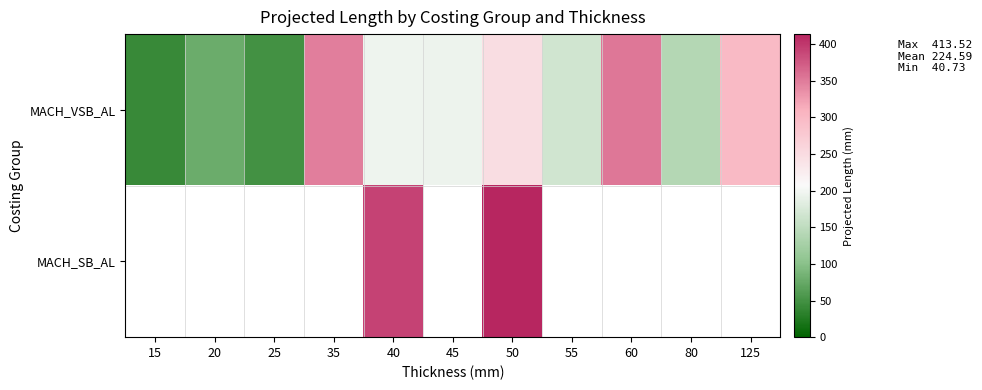

The MACH_VSB_AL series shows 68.0 at 40. True or false?

False